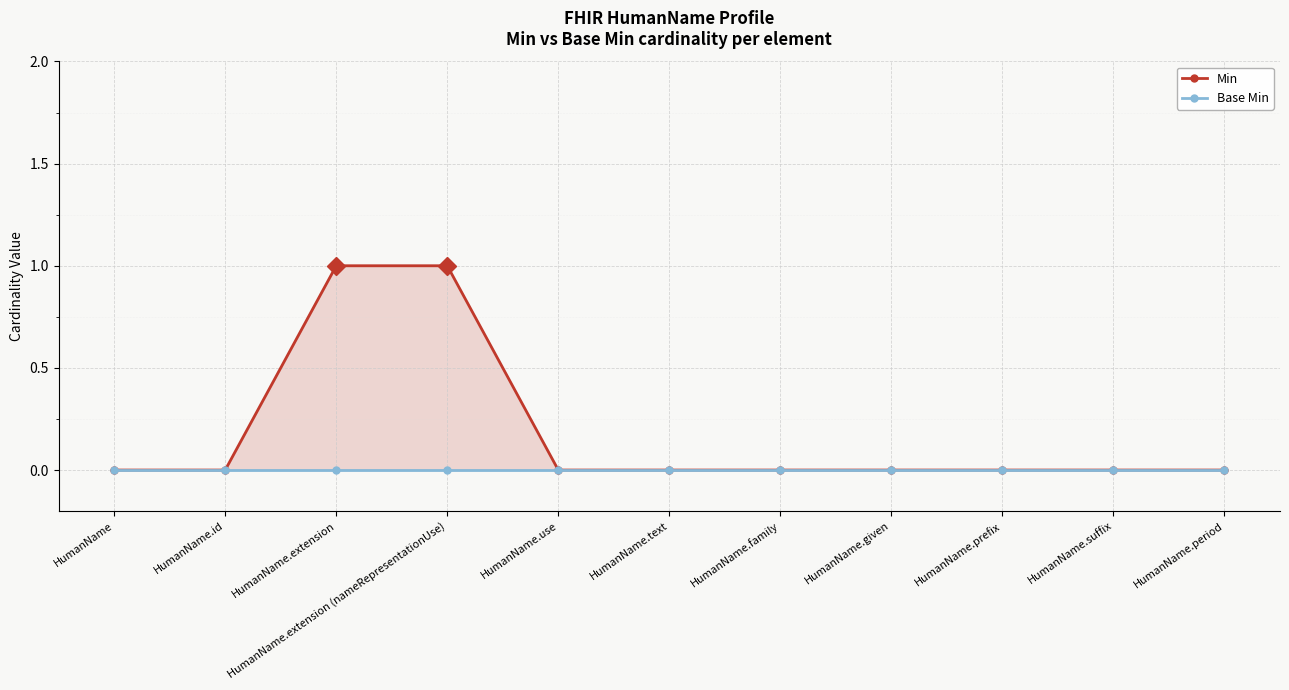

What position from the left is HumanName.given?

8